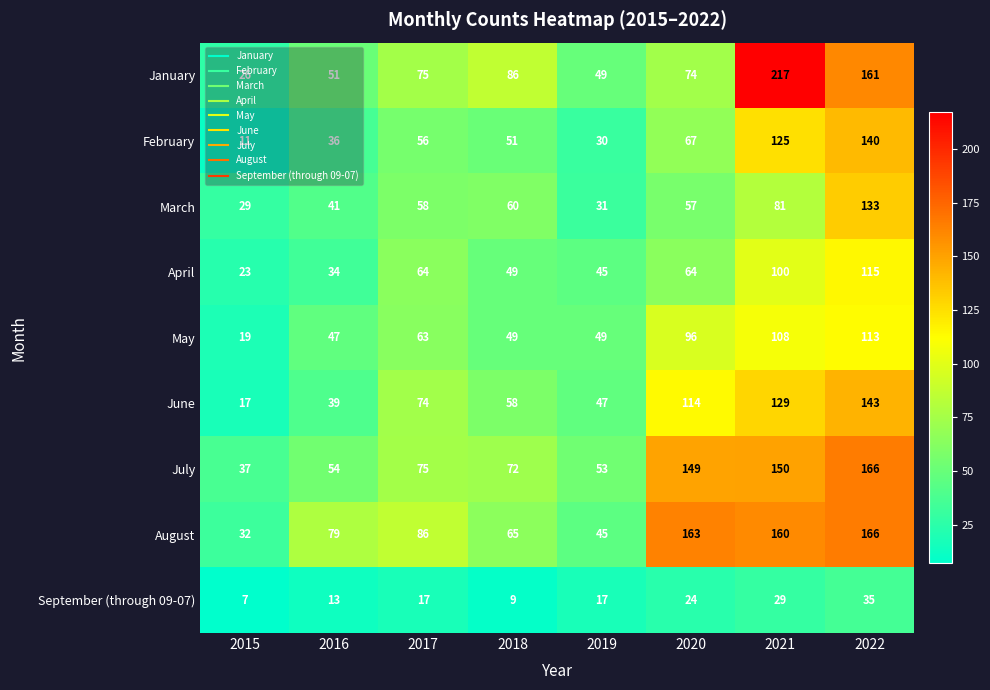

Which series changed the most between 2020 and 2021?

January